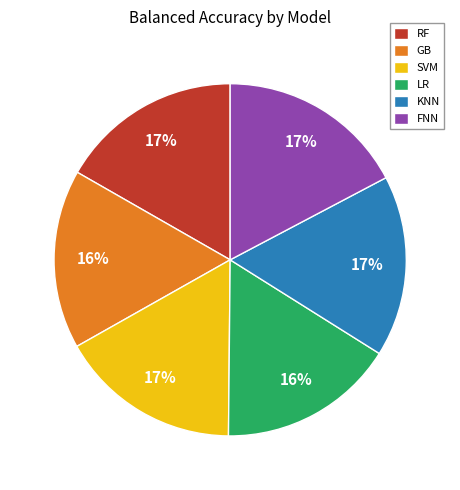

Combined, do LR and GB account for over 50%?

No